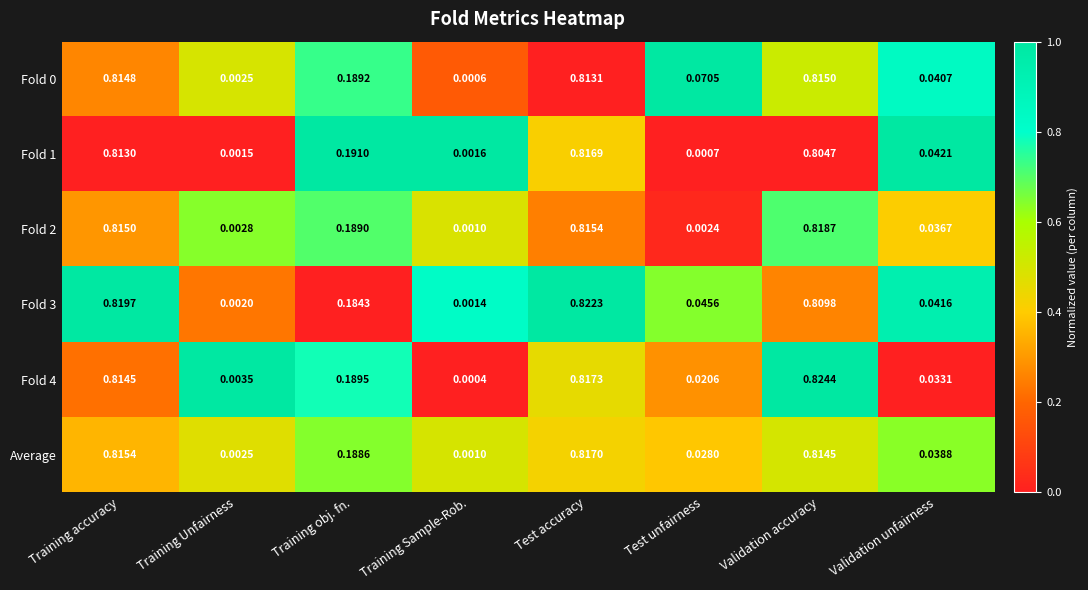

Which category has the highest value across all series?

Validation accuracy